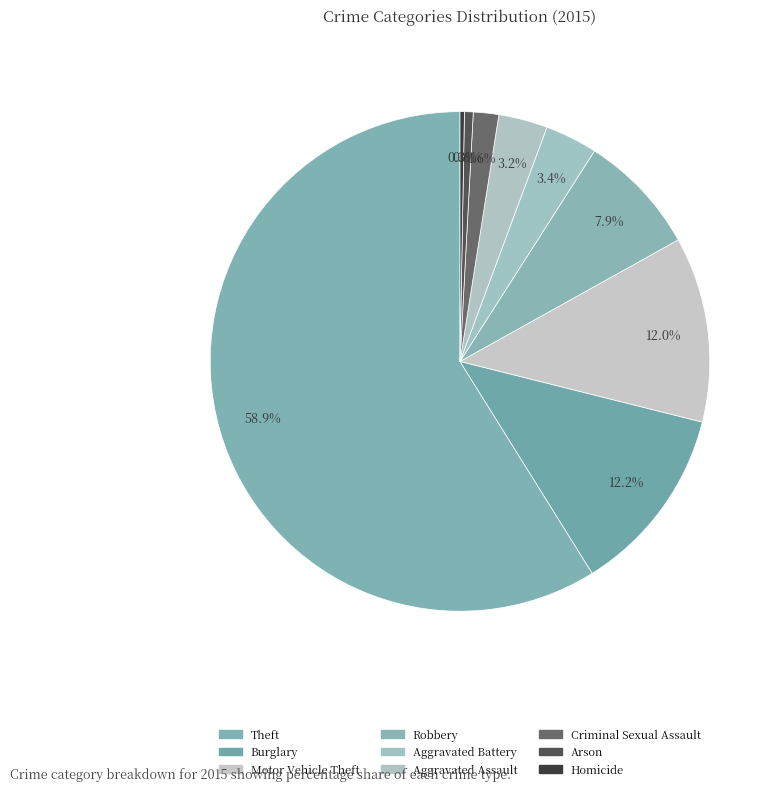

What percentage is the Aggravated Battery slice, to the nearest percent?

3%